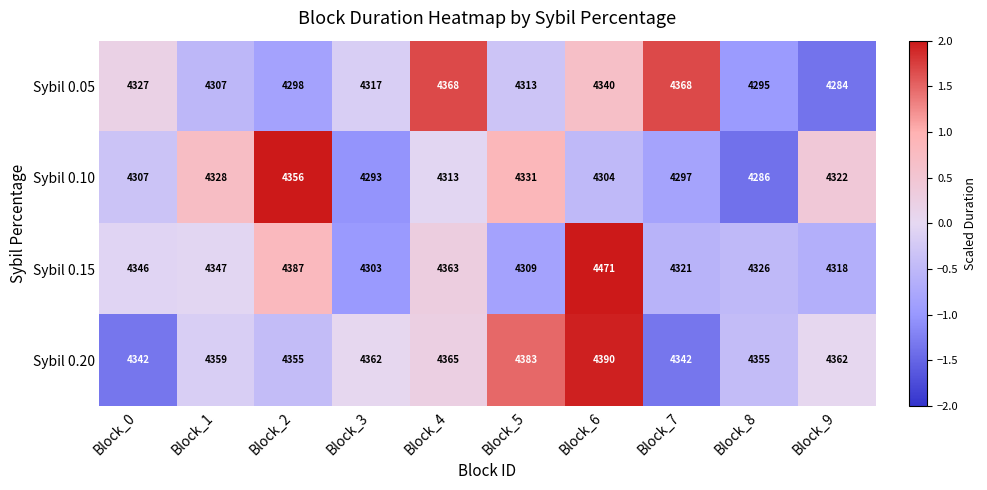

What is the spread (max minus min) of values at Block_3?

69